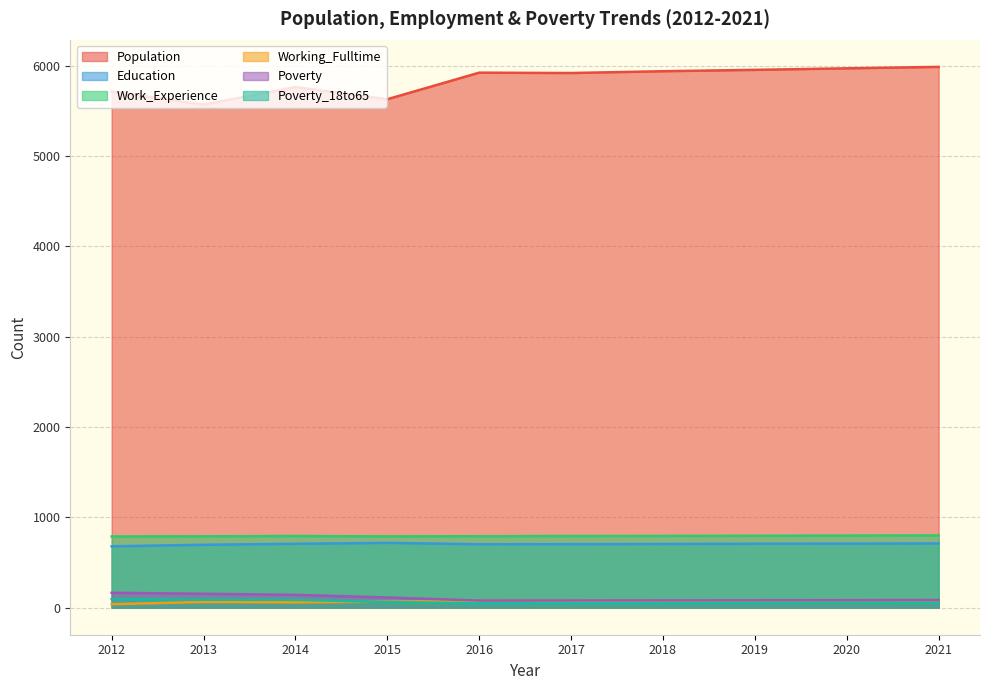

What is the smallest value displayed?

39